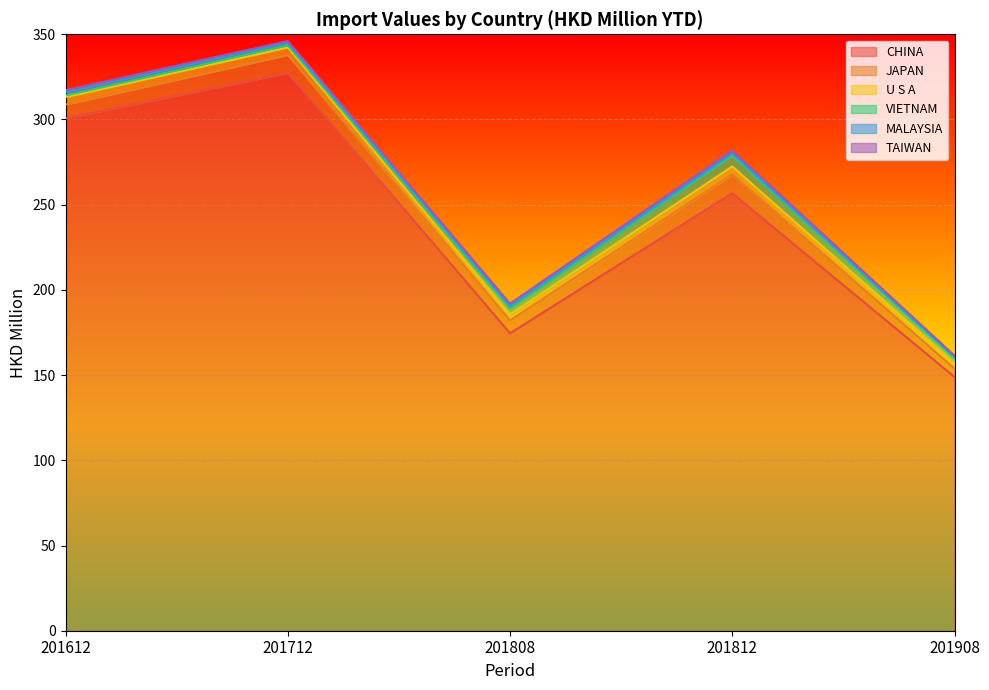

What is the approximate value of TAIWAN at 201908?

0.6